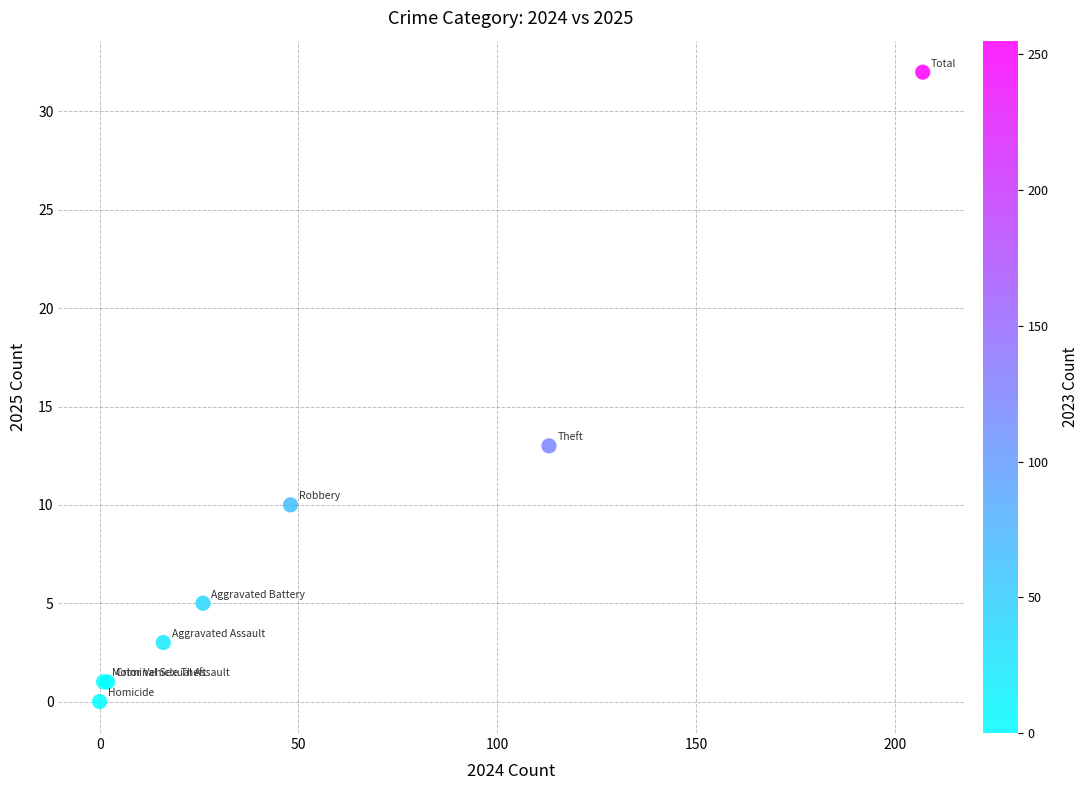

What Y value in the scatter plot is closest to 16?

13